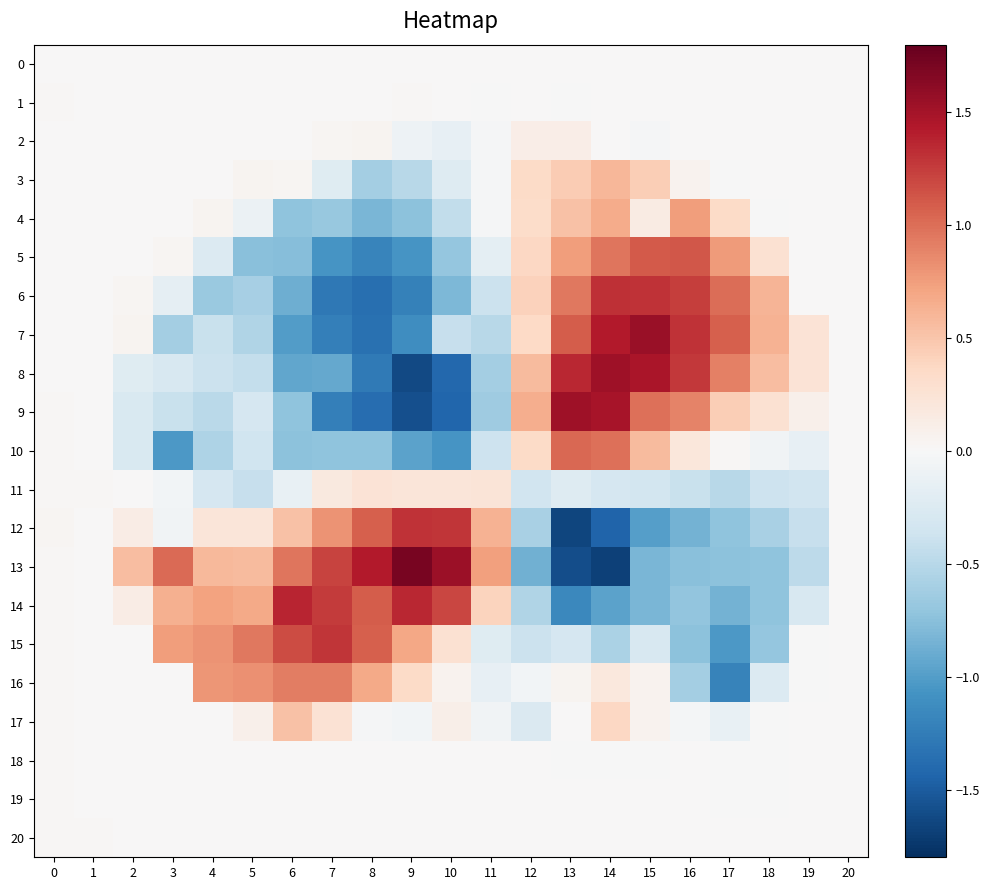

What is the total value across all series at 17?

-0.6